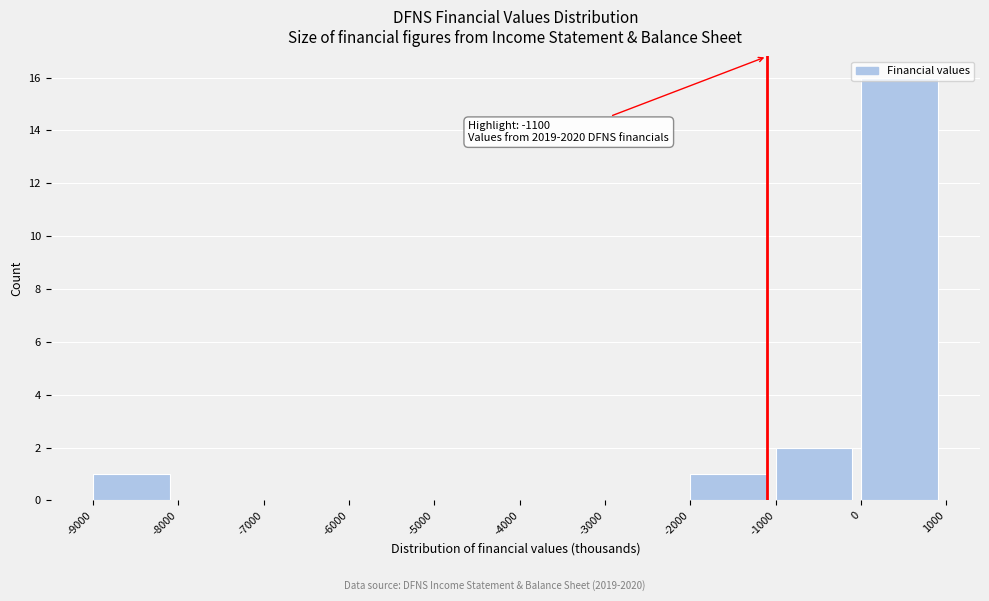

Over which range of the x-axis is the bar tallest?

0 to 1000